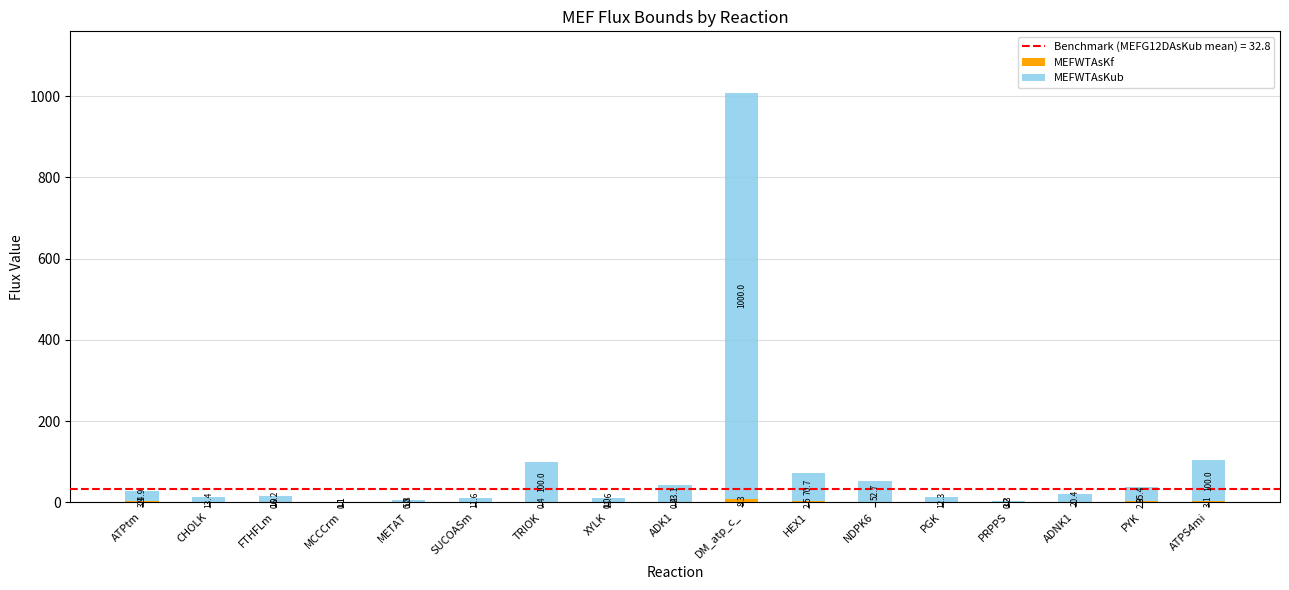

At which category is the sum across all series the highest?

DM_atp_c_